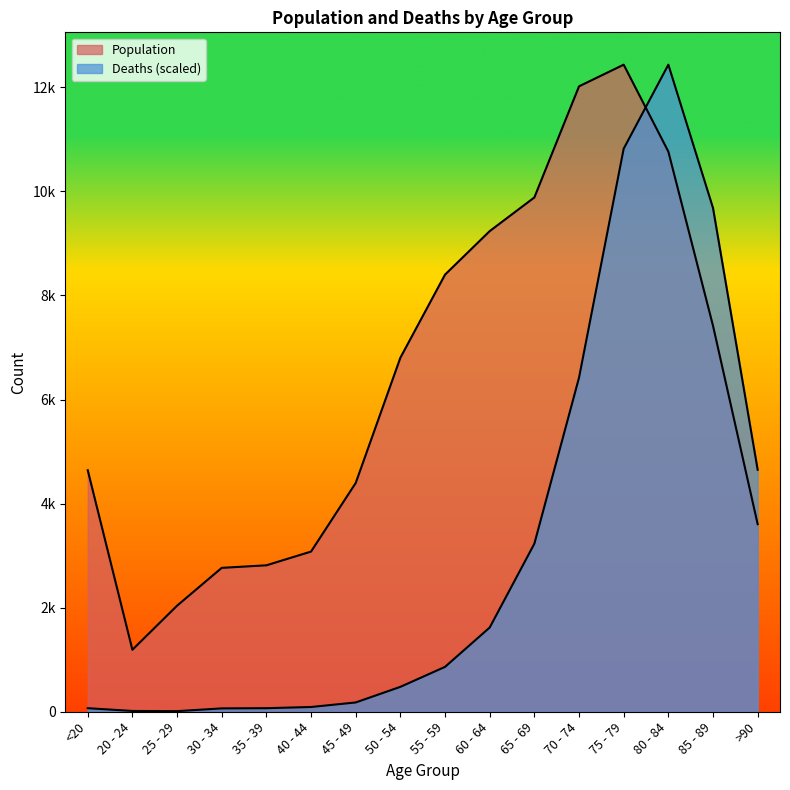

How many lines are shown in the chart?

2